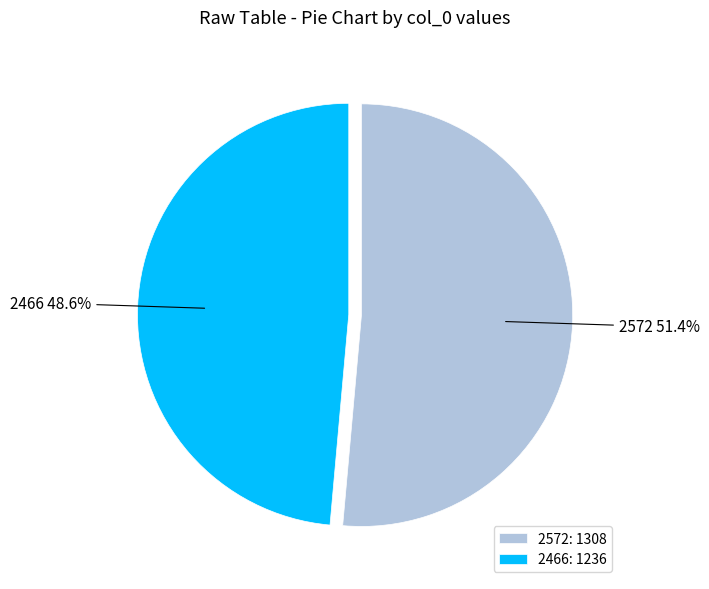

To the nearest percent, what is the difference between the 2466 and 2572 slice percentages?

3%